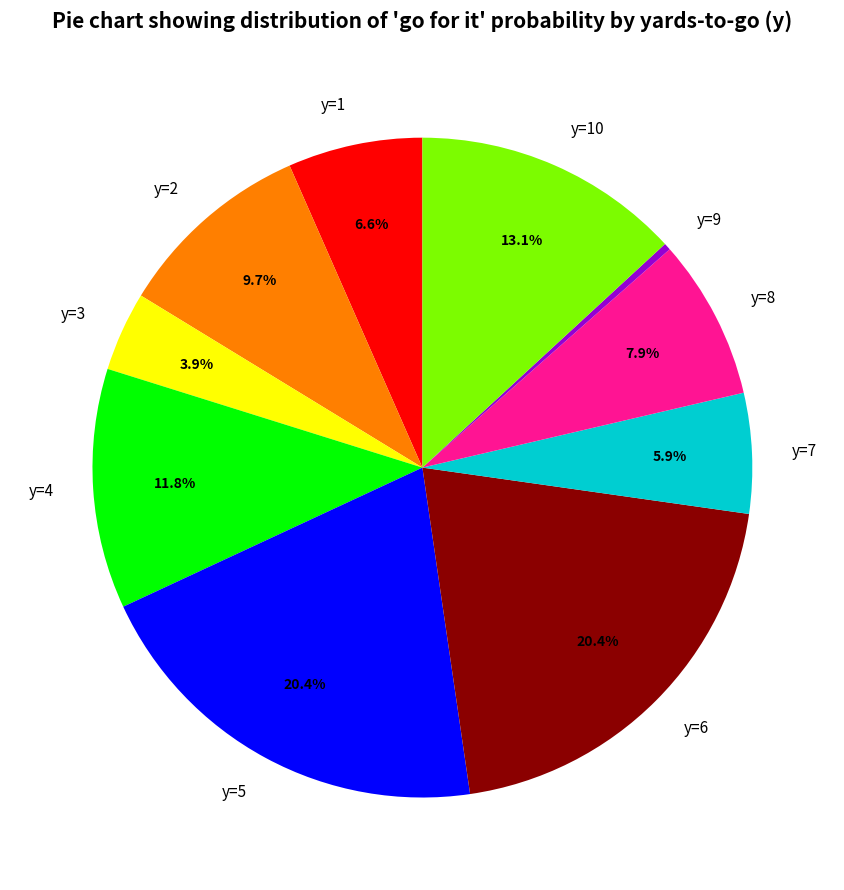

The y=1 slice represents 15% of the pie. True or false?

False